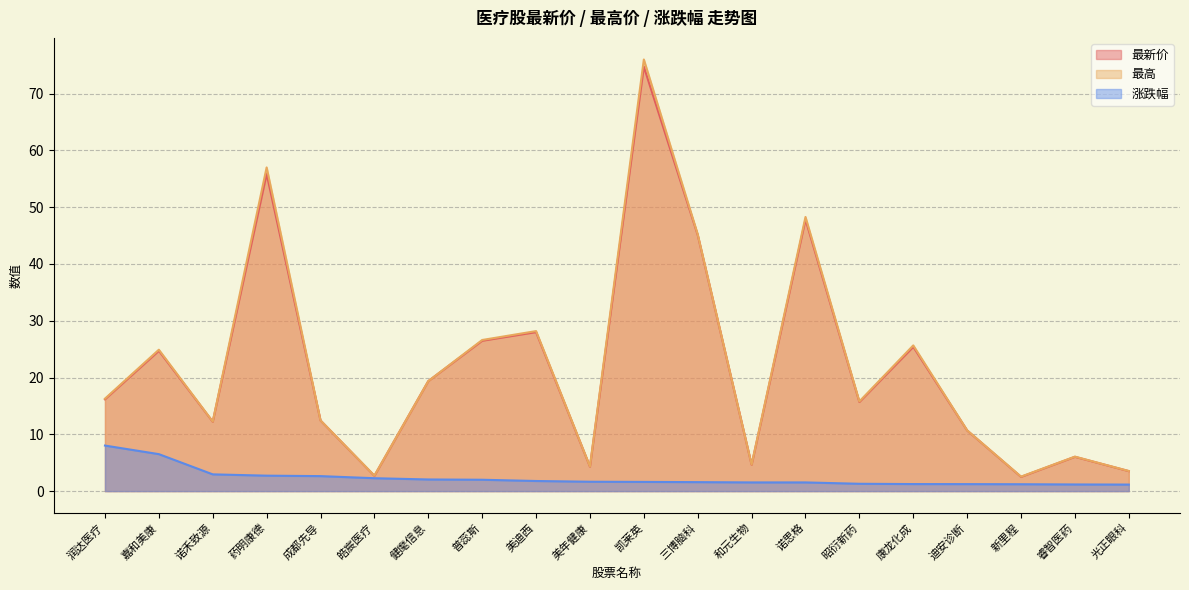

Reading right to left, what are all the values shown in this chart?

最新价: 3.5	6.0	2.5	10.7	25.4	15.7	47.8	4.6	45.1	74.7	4.3	28.0	26.5	19.4	2.7	12.4	55.9	12.2	24.7	16.2
最高: 3.5	6.1	2.5	10.7	25.7	15.8	48.3	4.7	45.2	76.0	4.3	28.2	26.6	19.4	2.7	12.4	57.0	12.2	24.9	16.3
涨跌幅: 1.1	1.2	1.2	1.2	1.2	1.3	1.5	1.5	1.6	1.6	1.6	1.8	2.0	2.0	2.3	2.6	2.7	3.0	6.5	8.0